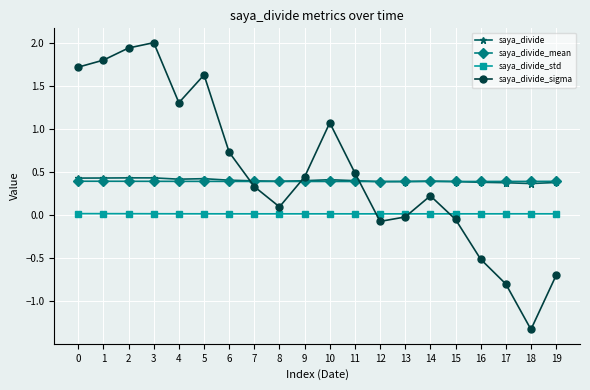

Is it true that saya_divide_std equals 0.0 at 3?

True